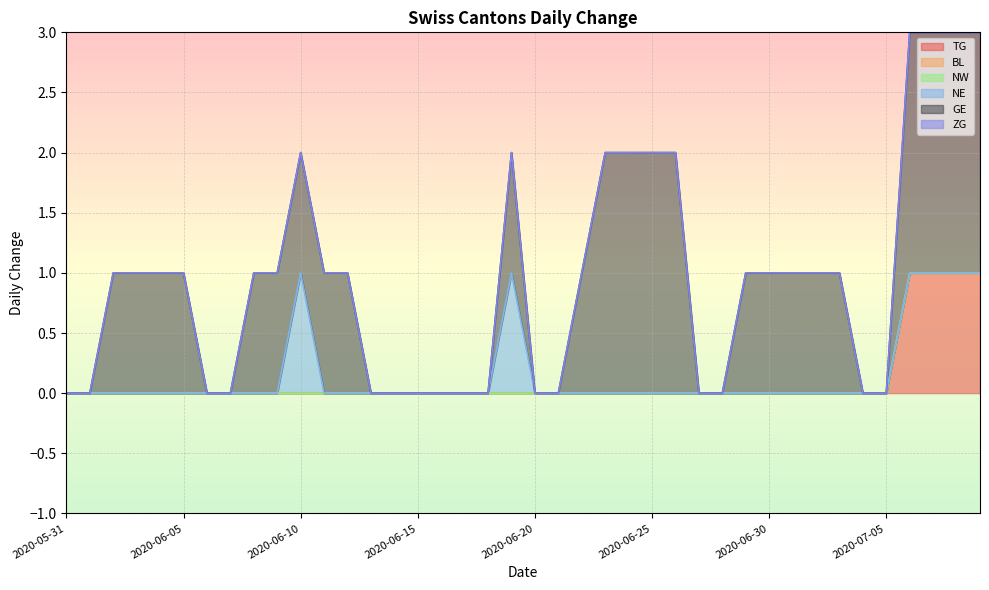

Which series has the widest spread of values?

GE